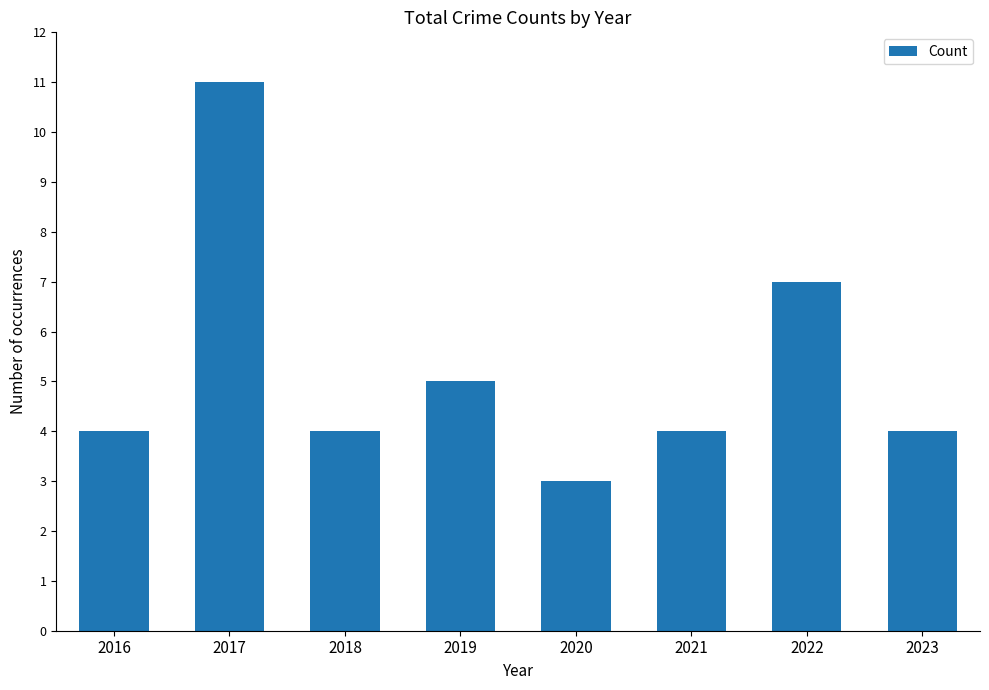

Which category has the highest value across all series?

2017